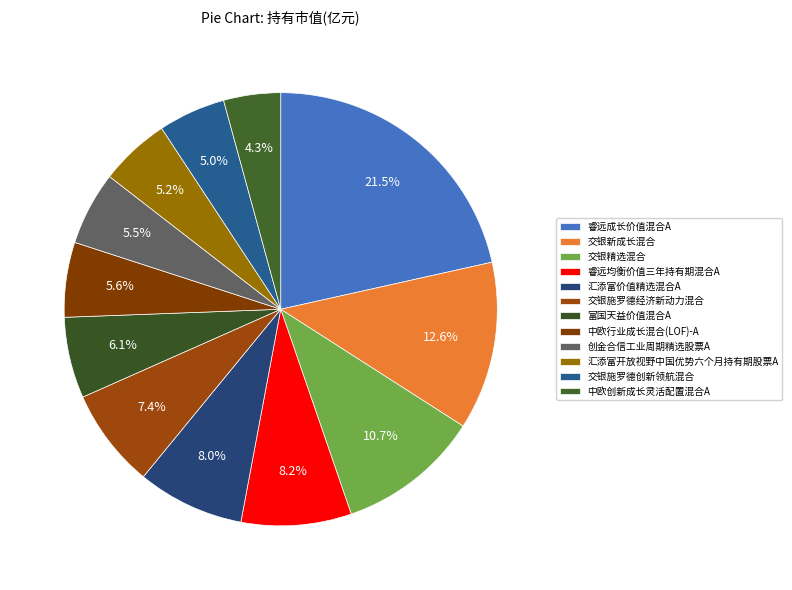

Count the number of slices in the pie.

12